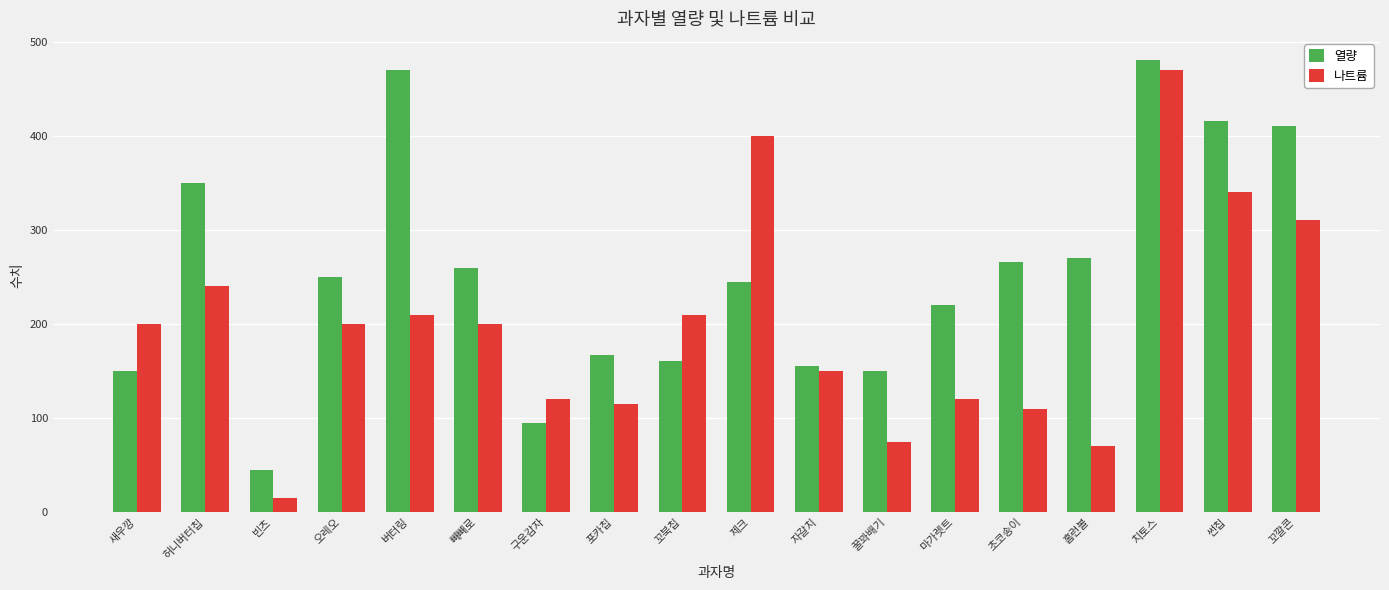

Does the chart contain any negative values?

No